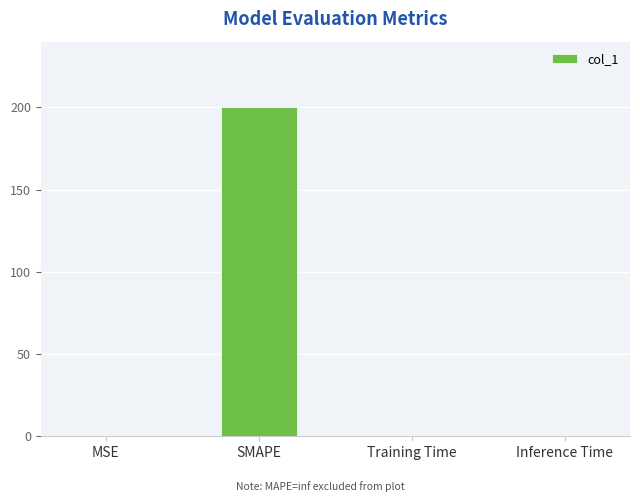

Are the bars horizontal?

No